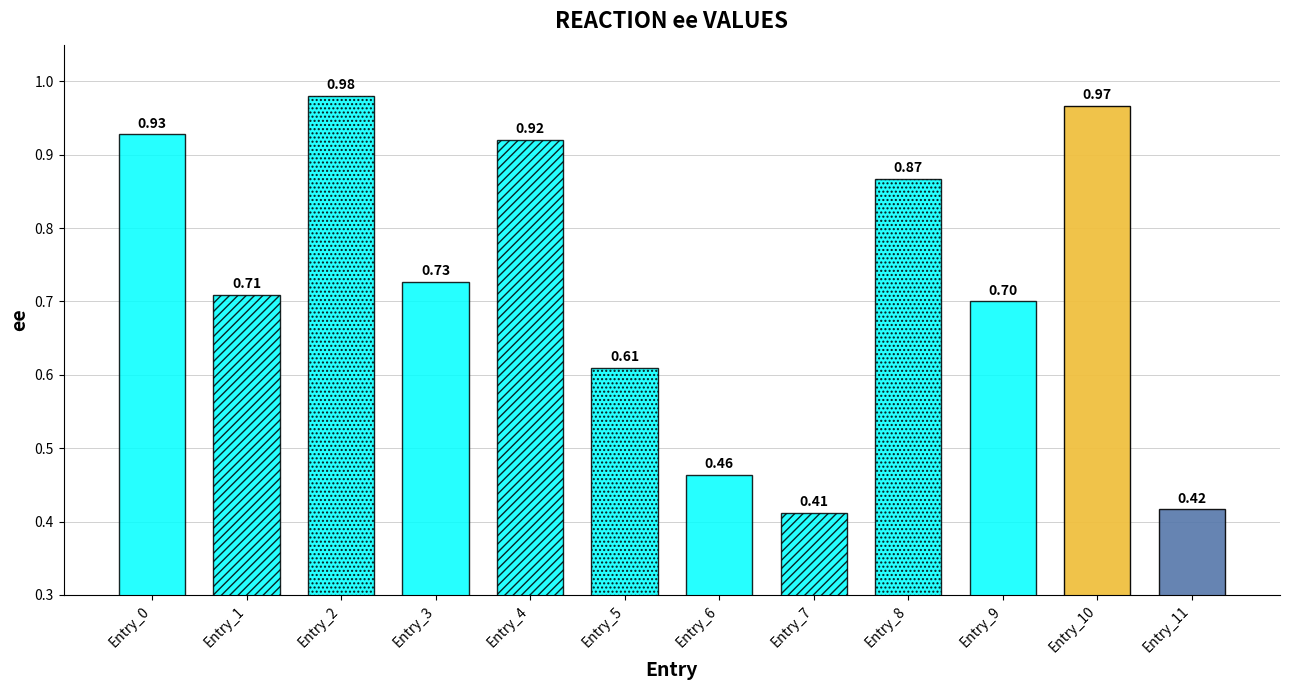

Rank the categories by value from highest to lowest.

Entry_2, Entry_10, Entry_0, Entry_4, Entry_8, Entry_3, Entry_1, Entry_9, Entry_5, Entry_6, Entry_11, Entry_7